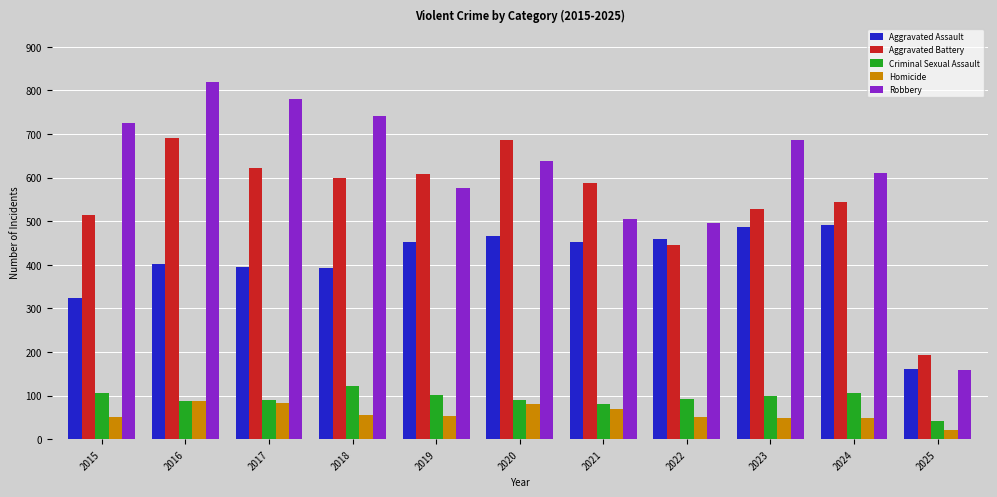

Which label corresponds to the largest value in the chart?

2016